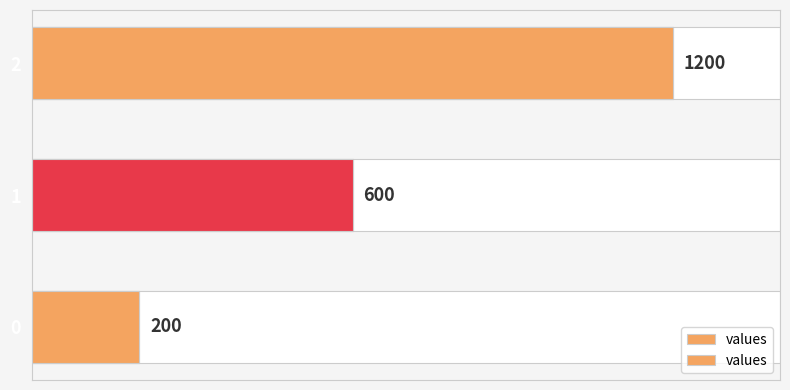

The chart shows a value of 129 at 0. True or false?

False